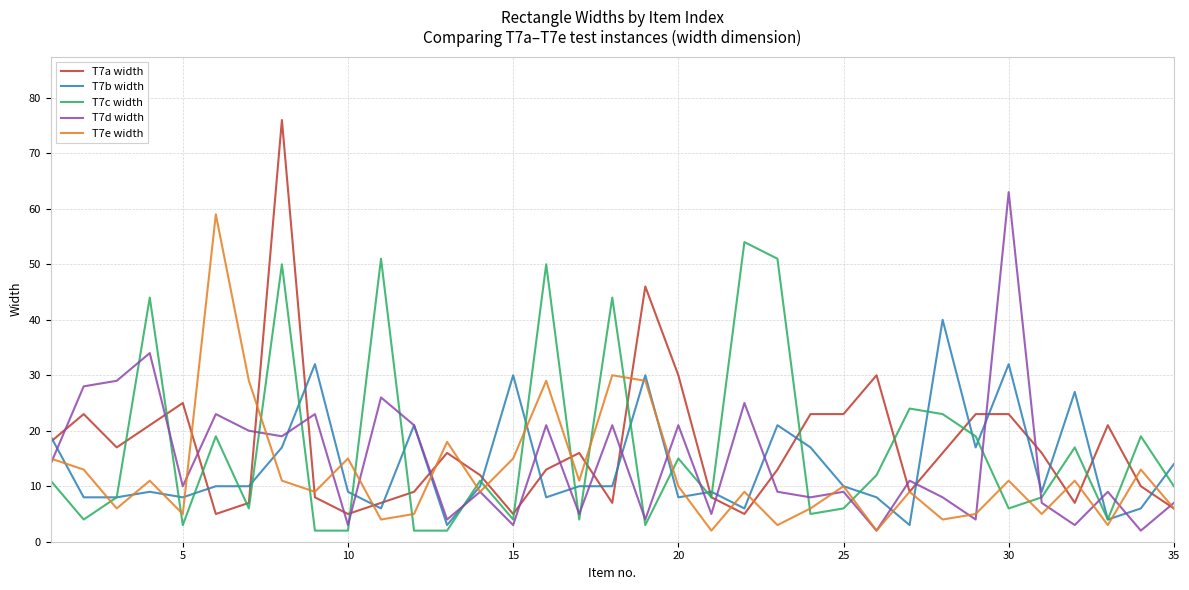

List the series in order of their peak value, lowest first.

T7b width, T7c width, T7e width, T7d width, T7a width